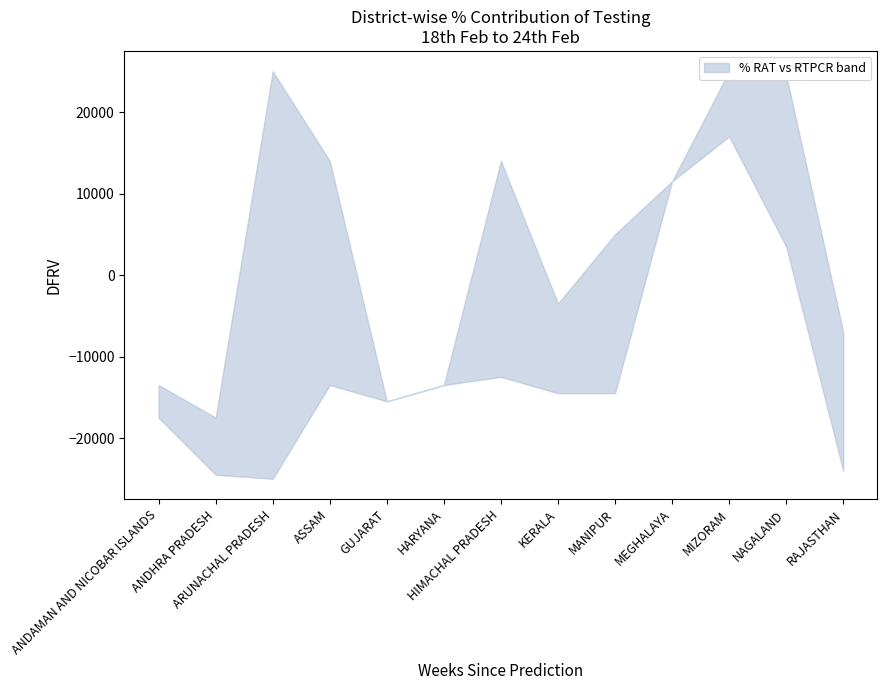

True or false: % Contribution RAT (upper) and % Contribution RTPCR (lower) cross at least once.

False